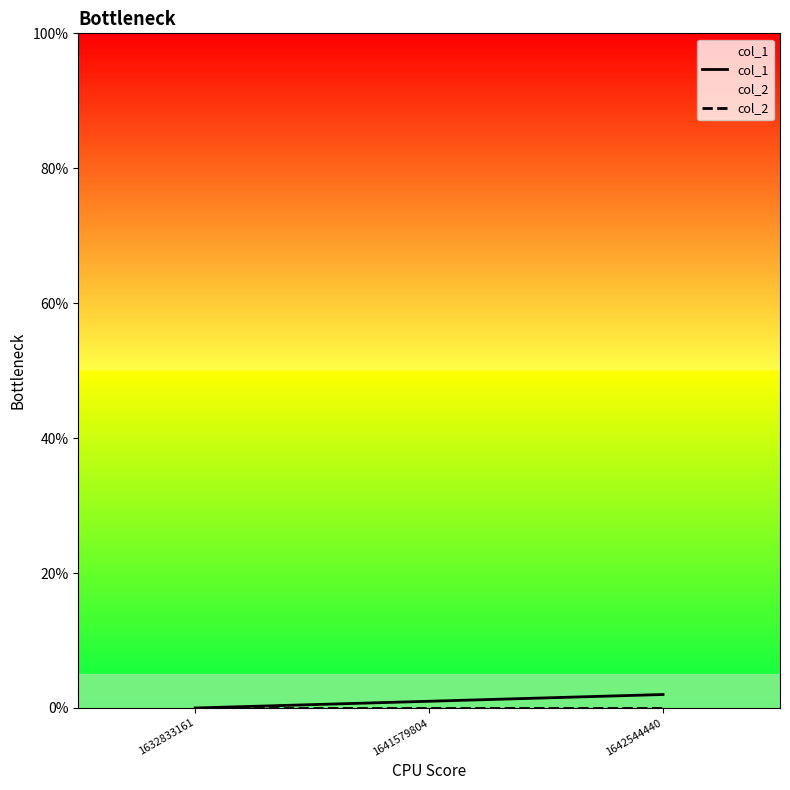

Which series changed the most between 1632833161 and 1641579804?

col_1